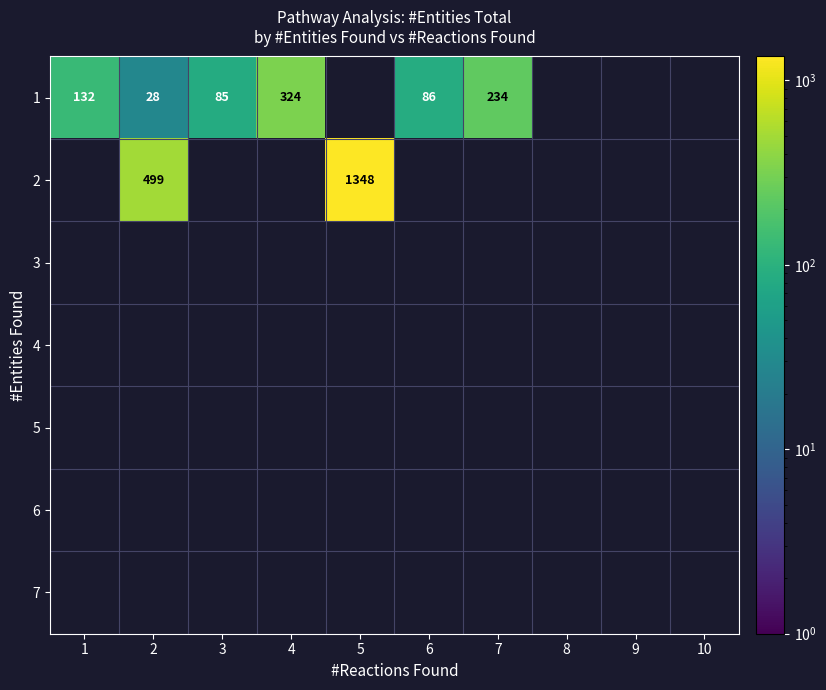

What is the maximum value shown in the chart?

1348.0